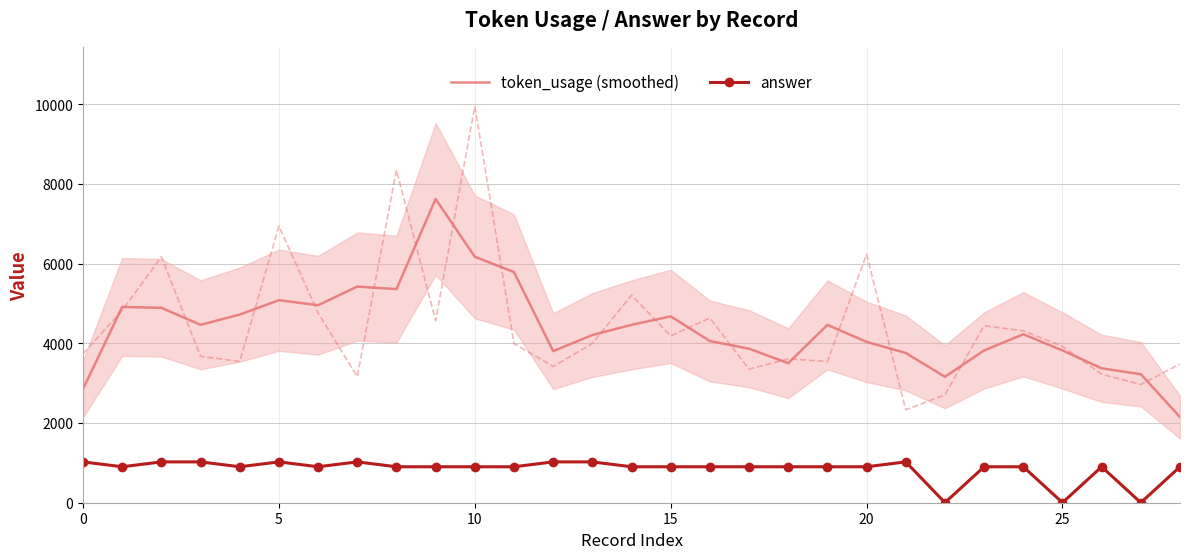

What is the minimum value for token_usage (smoothed)?

2148.7